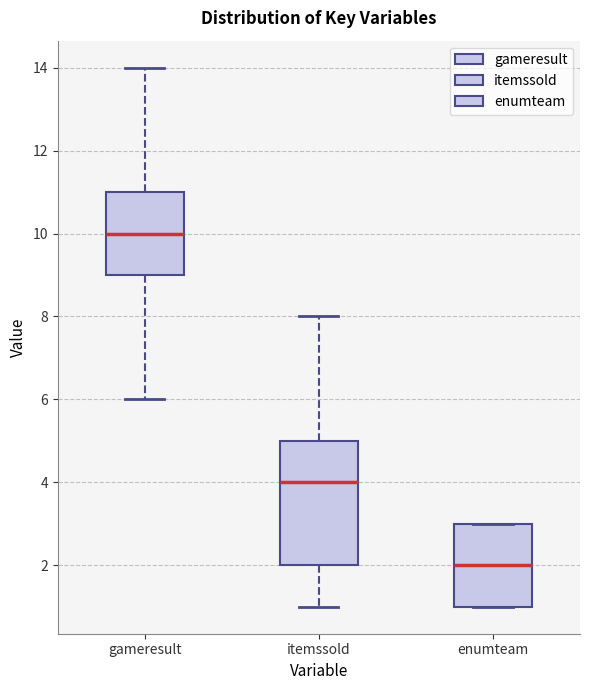

Where is the upper edge of the box for enumteam on the y-axis? The values are not printed on the chart, so give them approximately, as read against the axis.

3